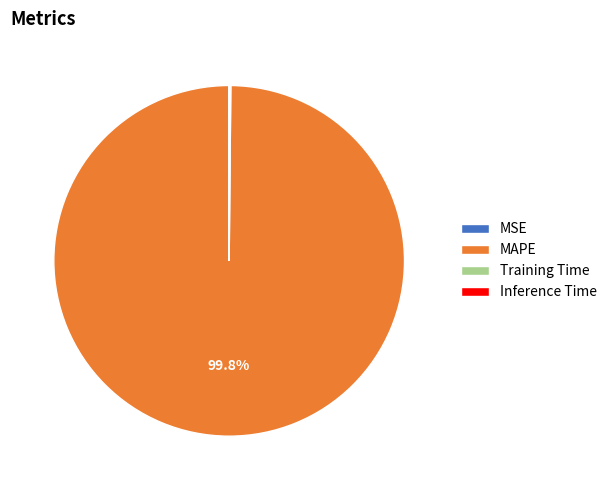

Is MAPE the majority of the pie?

Yes